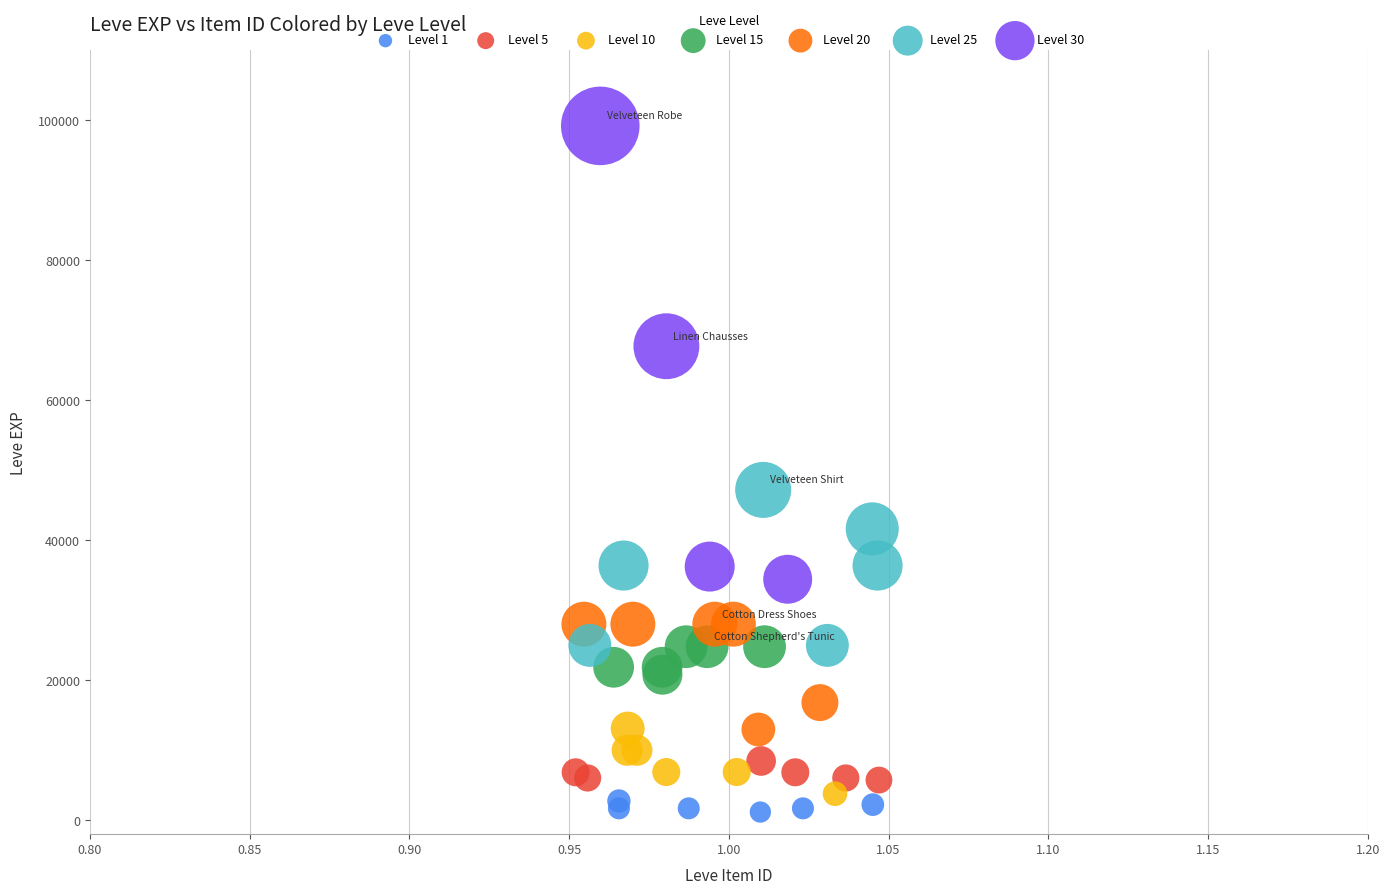

Which series contains the highest Y value?

Level 30